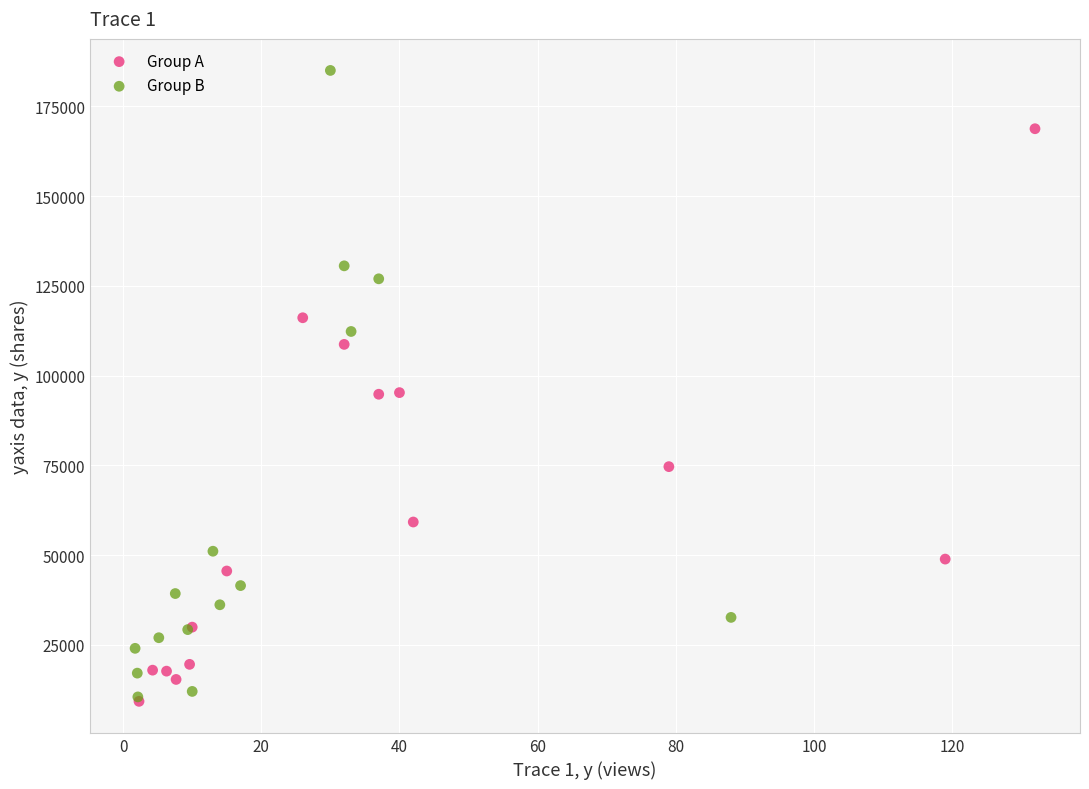

Which series contains the highest Y value?

Group B